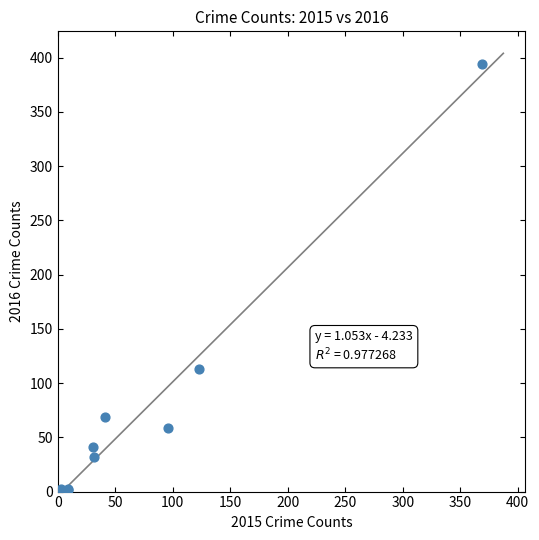

What Y value in the scatter plot is closest to 197?

113